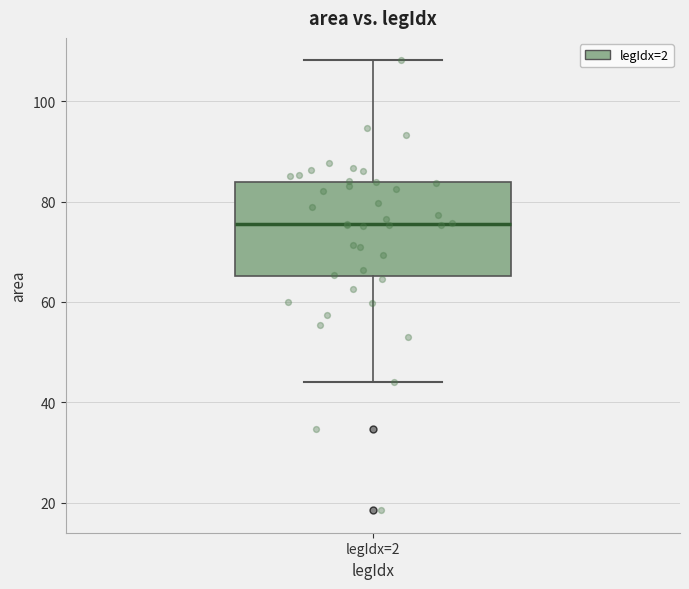

Where does the median line of the box for legIdx=2 sit on the y-axis? The values are not printed on the chart, so give them approximately, as read against the axis.

76